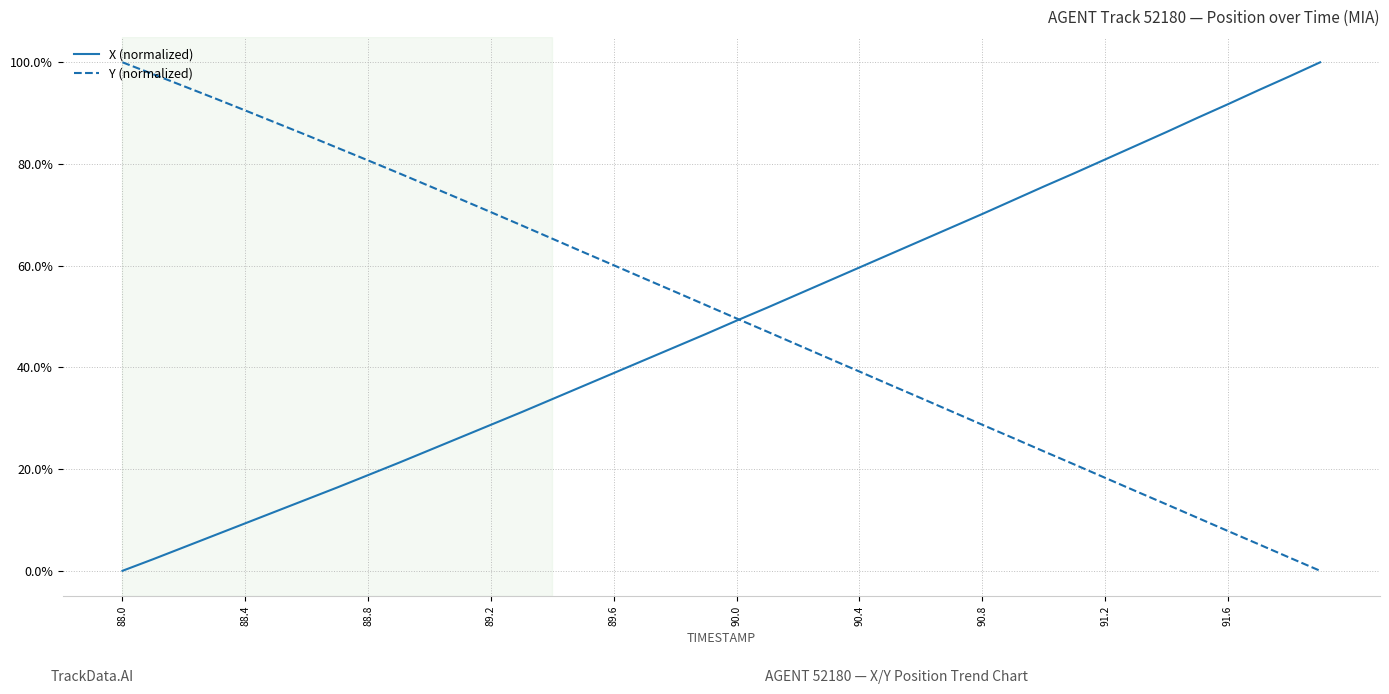

What are all the series names shown in the legend?

X (normalized), Y (normalized)